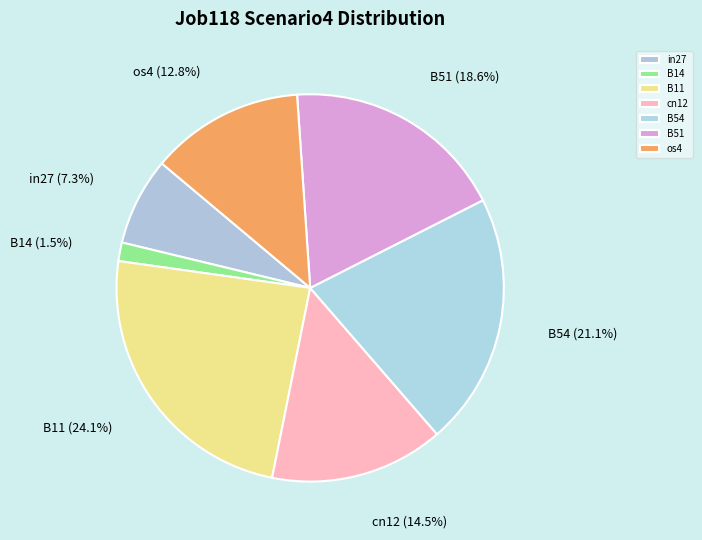

Which slice is the largest?

B11